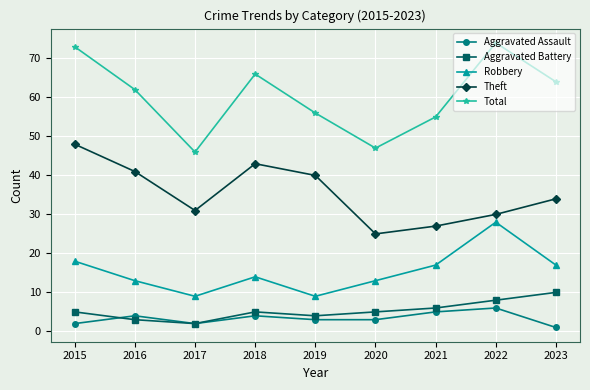

True or false: Aggravated Assault and Total cross at least once.

False